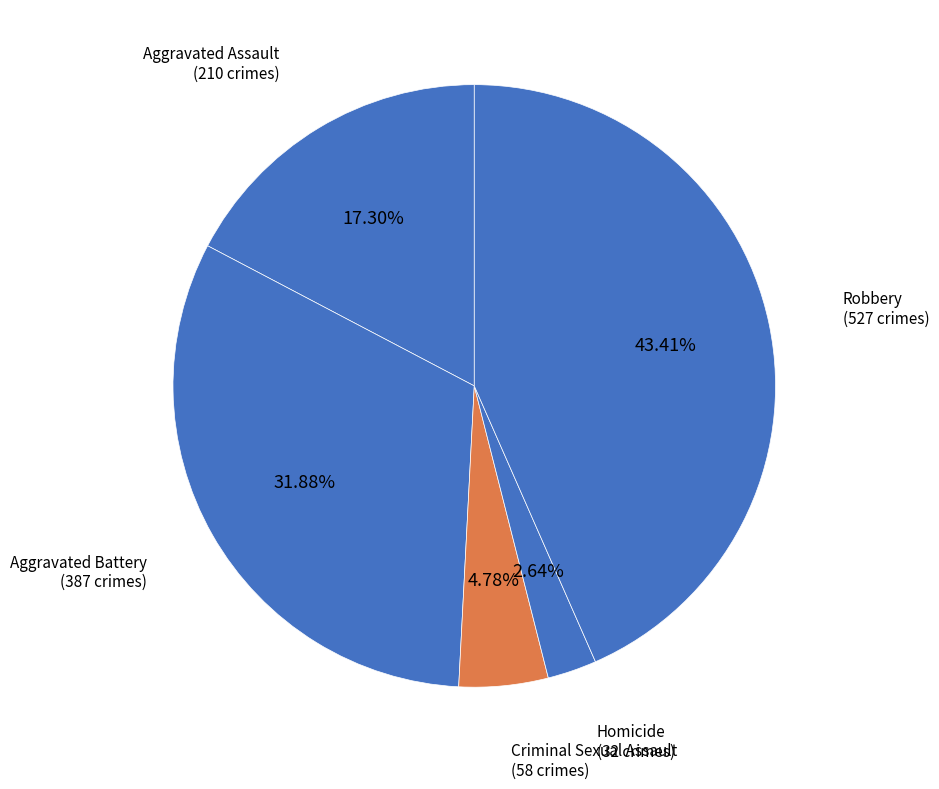

Between Robbery and Homicide, which is larger?

Robbery